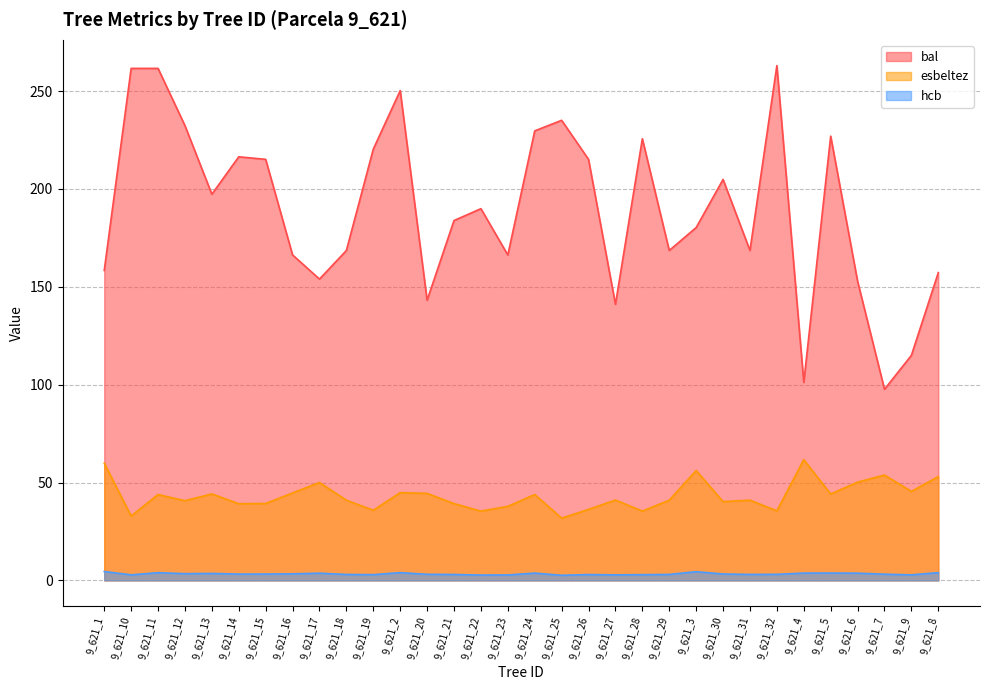

Reading left to right, transcribe all the data shown in this chart.

bal: 158.4	261.6	261.6	232.3	197.3	216.4	215.1	166.3	153.9	168.6	220.3	250.2	143.1	183.8	189.9	166.3	229.7	235.1	215.1	141.0	225.7	168.6	180.3	204.8	168.6	263.0	101.2	227.0	152.8	97.6	115.0	157.2
esbeltez: 59.9	32.9	43.8	40.7	44.2	39.2	39.3	44.7	50.0	41.0	35.8	44.8	44.4	39.2	35.4	37.8	43.9	31.8	36.2	41.0	35.4	41.0	56.1	40.2	41.0	35.5	61.7	44.1	50.2	53.8	45.5	53.0
hcb: 4.5	2.8	3.9	3.4	3.5	3.2	3.2	3.3	3.7	3.0	2.9	4.0	3.1	3.0	2.7	2.8	3.7	2.6	3.0	2.8	2.9	3.0	4.4	3.3	3.0	3.1	3.7	3.7	3.7	3.2	2.8	4.0